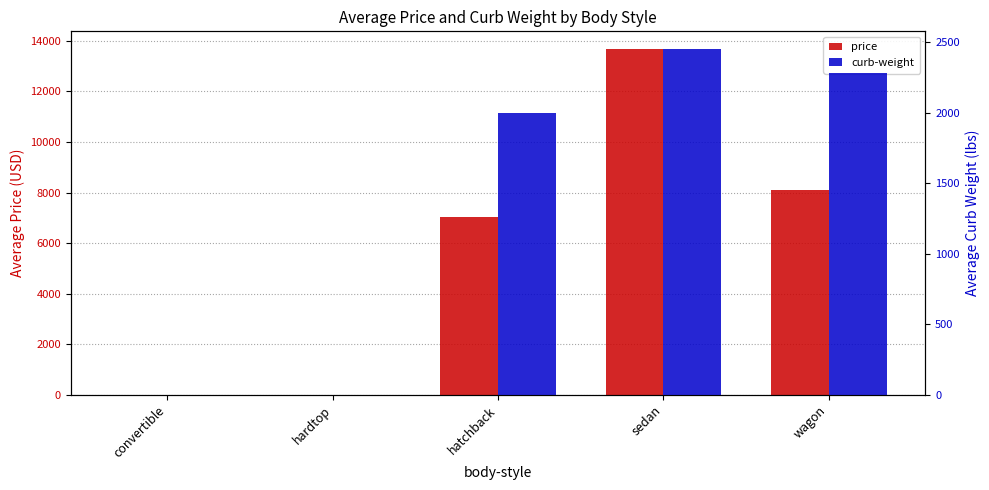

Are the bars horizontal?

No